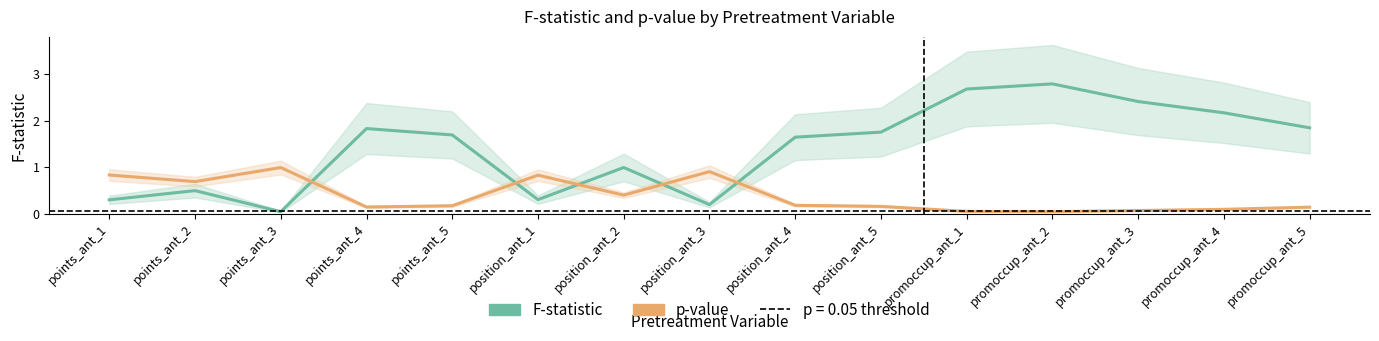

Reading left to right, what are all the values shown in this chart?

F-statistic: 0.3	0.5	0.0	1.8	1.7	0.3	1.0	0.2	1.6	1.8	2.7	2.8	2.4	2.2	1.8
p-value: 0.8	0.7	1.0	0.1	0.2	0.8	0.4	0.9	0.2	0.2	0.0	0.0	0.1	0.1	0.1